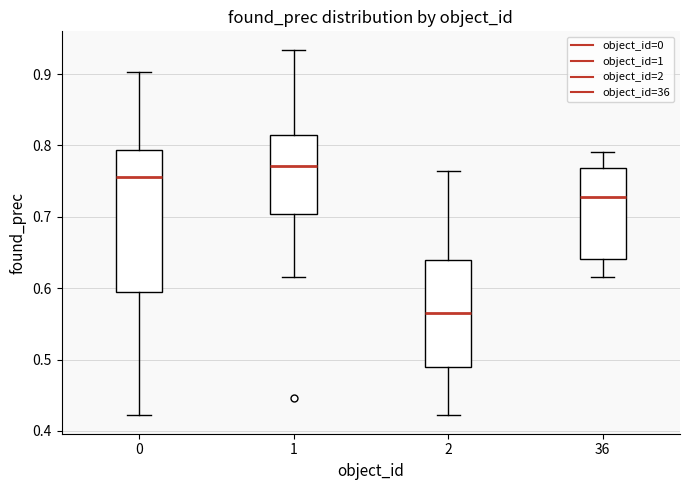

Which box has the lowest median line?

2